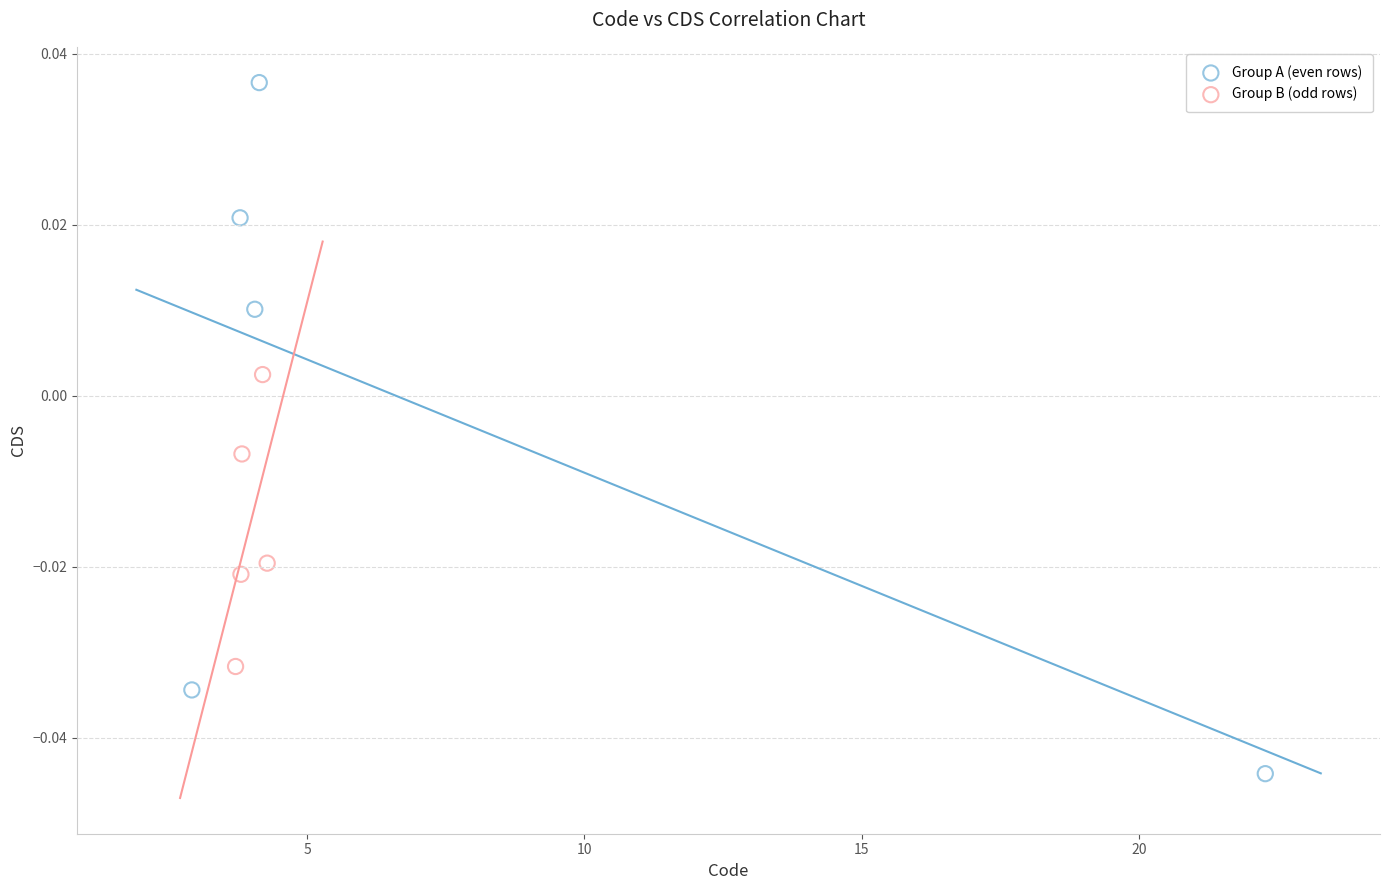

Which series has the largest Y range (max minus min)?

Group A (even rows)